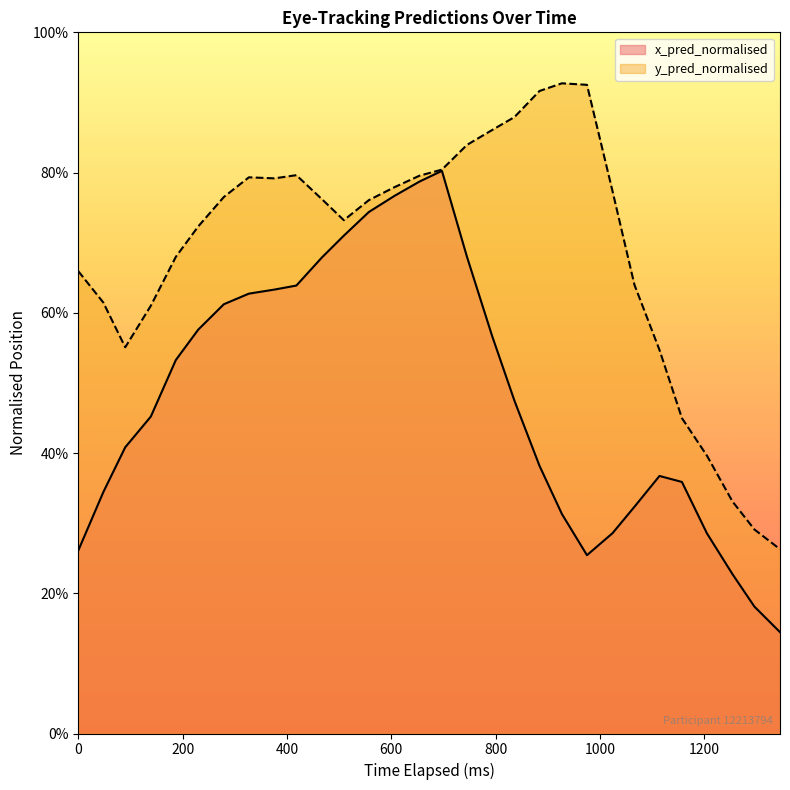

At which category does y_pred_normalised reach its first local peak?

327